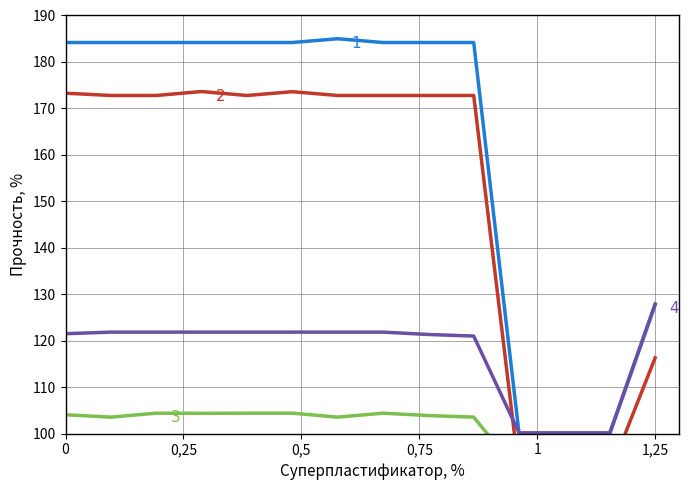

Is the value of 1 at 8.0 greater than the value of 3 at 12.0?

Yes